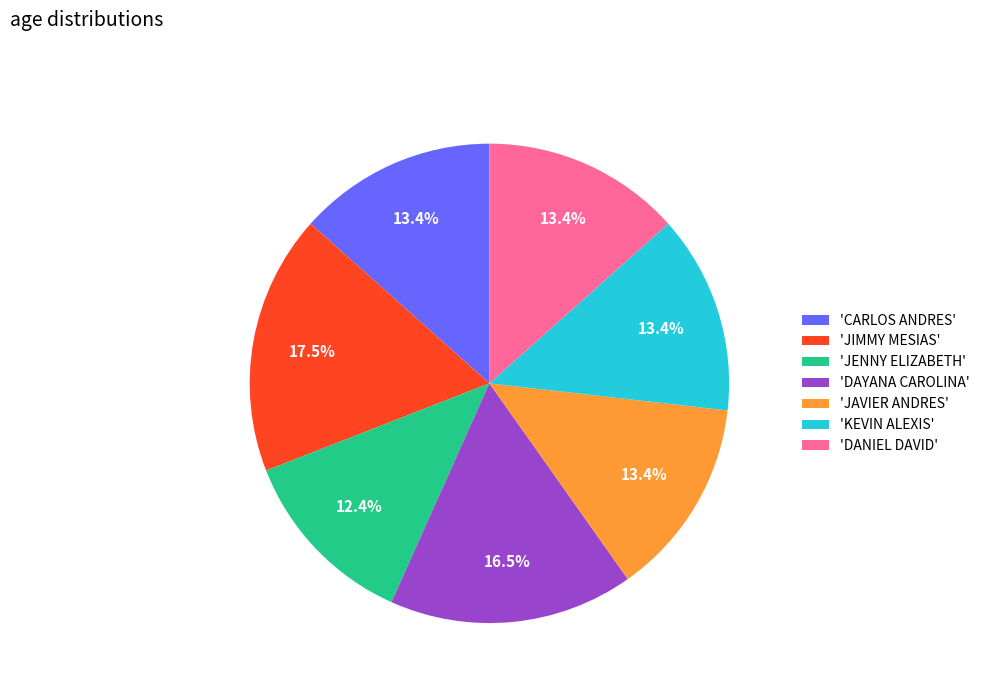

How many segments does this pie chart have?

7